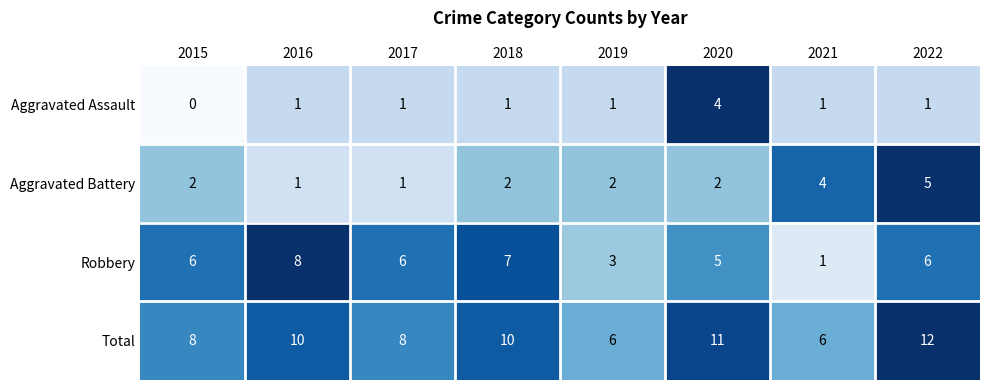

Which series has the largest total across all categories?

Total